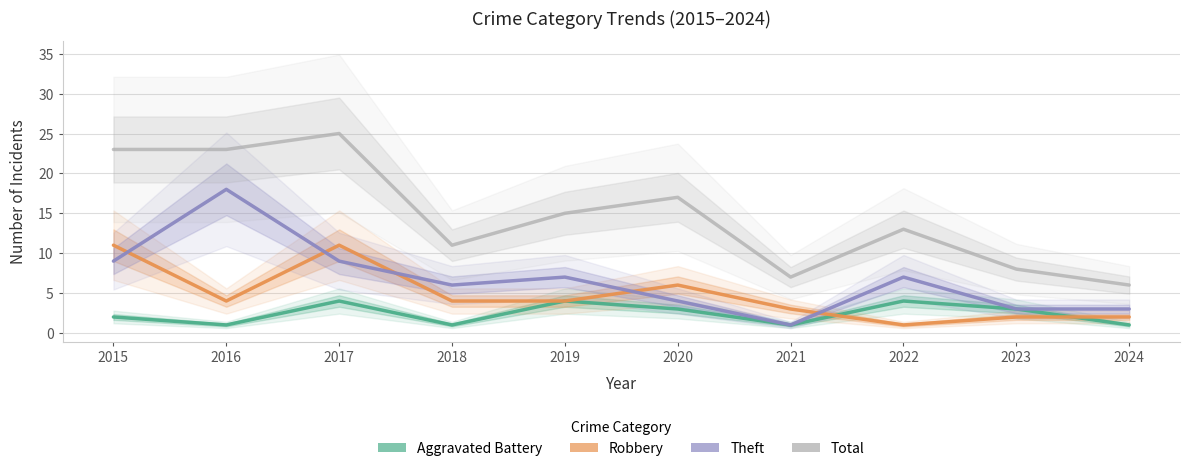

True or false: Total and Robbery intersect in this chart.

False